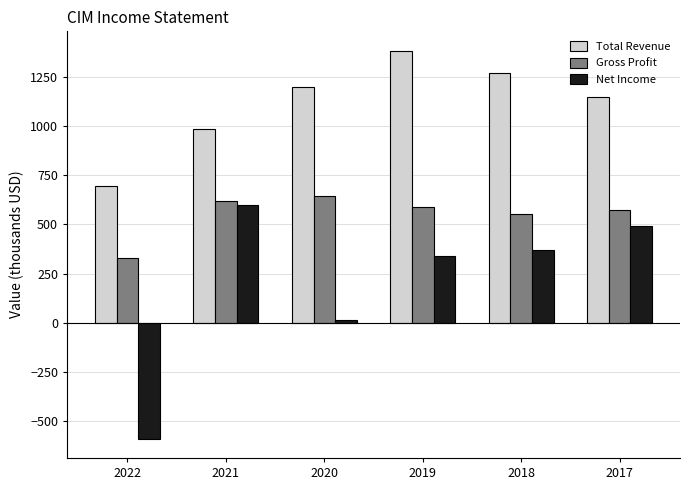

What is the difference between the Gross Profit values at 2017 and 2022?

246.0